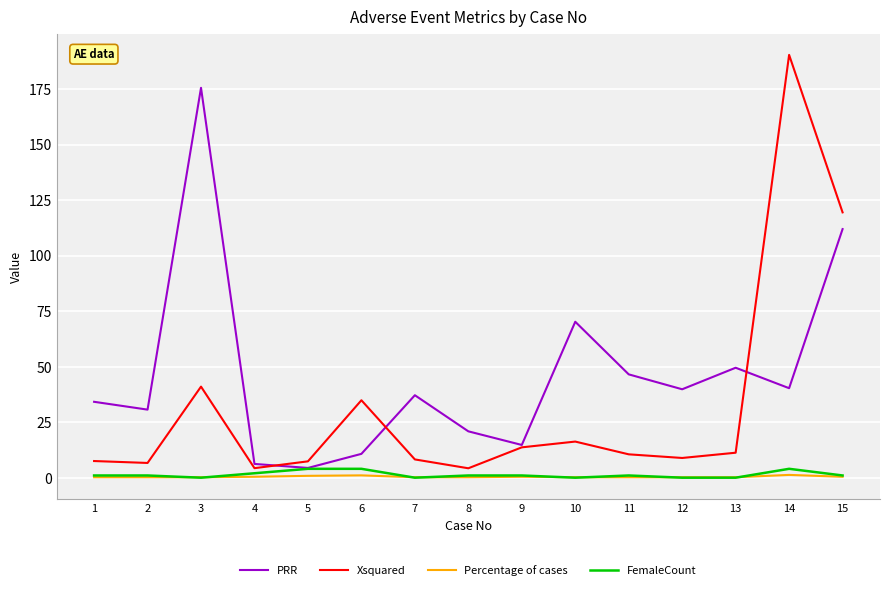

Where does the Xsquared series first go above 10?

3